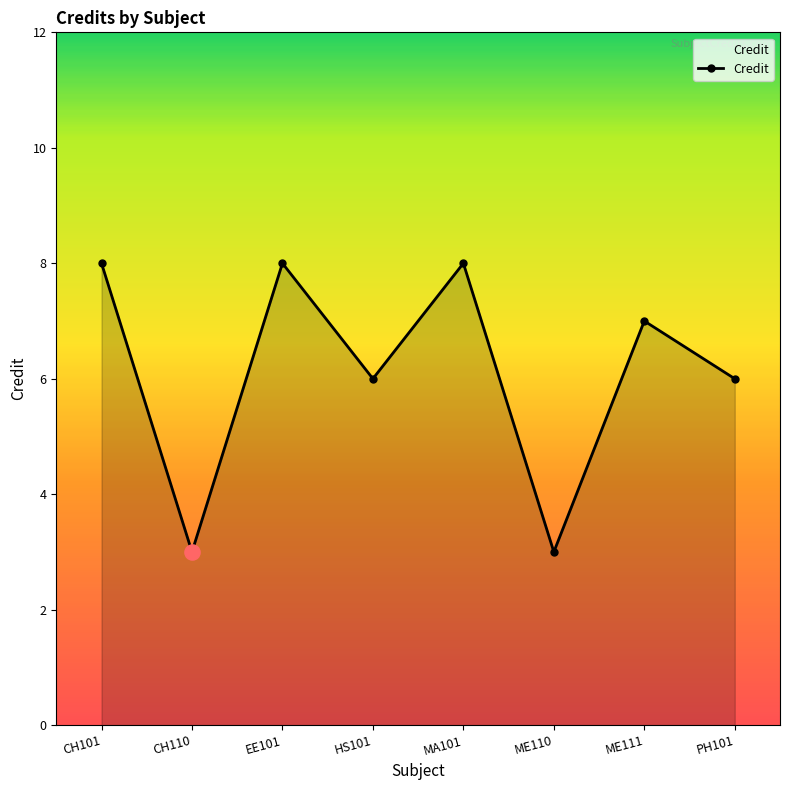

Between CH110 and EE101, which is larger?

EE101